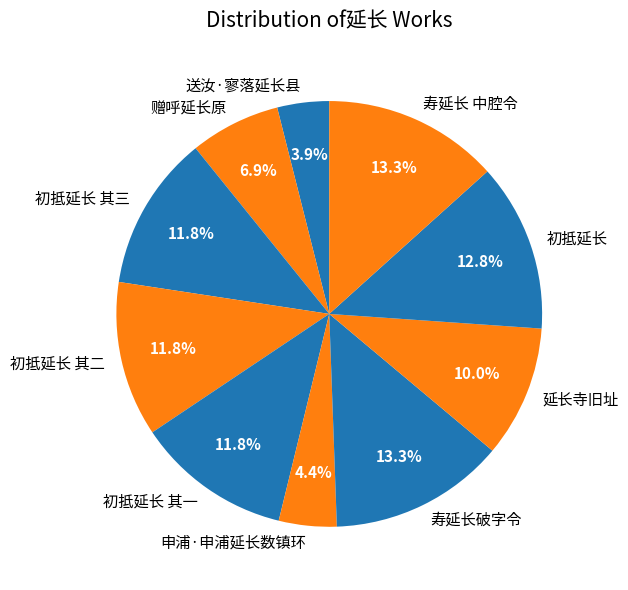

Do 申浦·申浦延长数镇环 and 初抵延长 其二 together represent more than half of the pie?

No